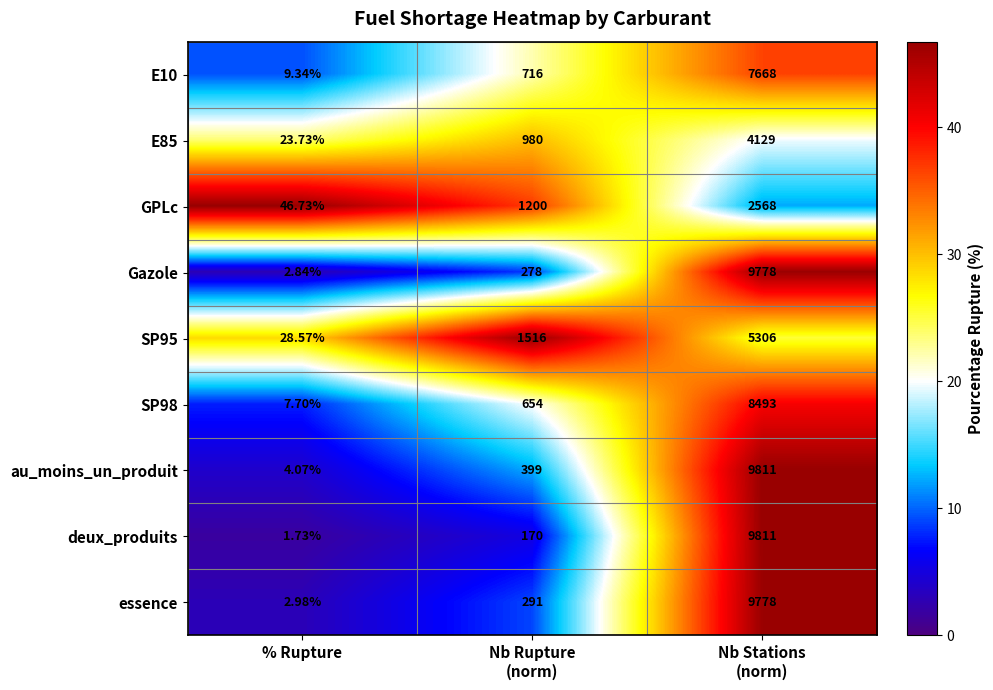

Which series has the largest total across all categories?

au_moins_un_produit